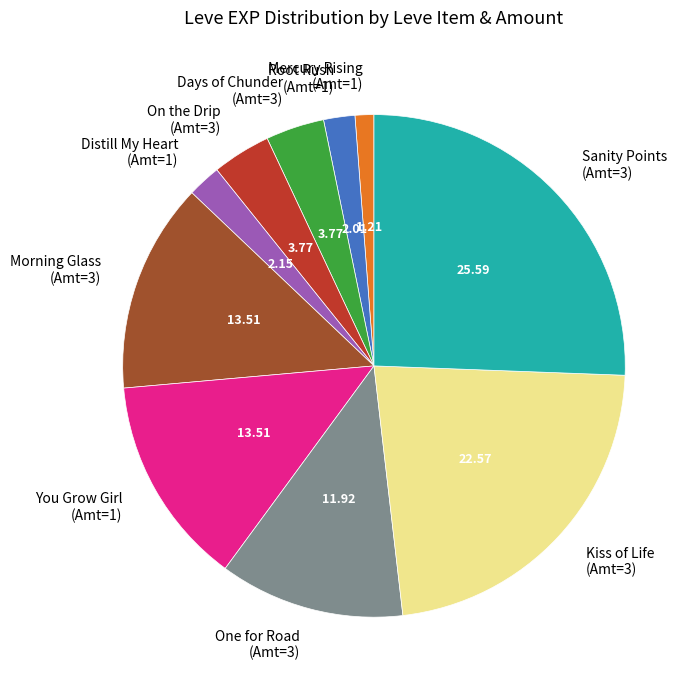

Does One for Road (Amt=3) represent more than half of the total?

No